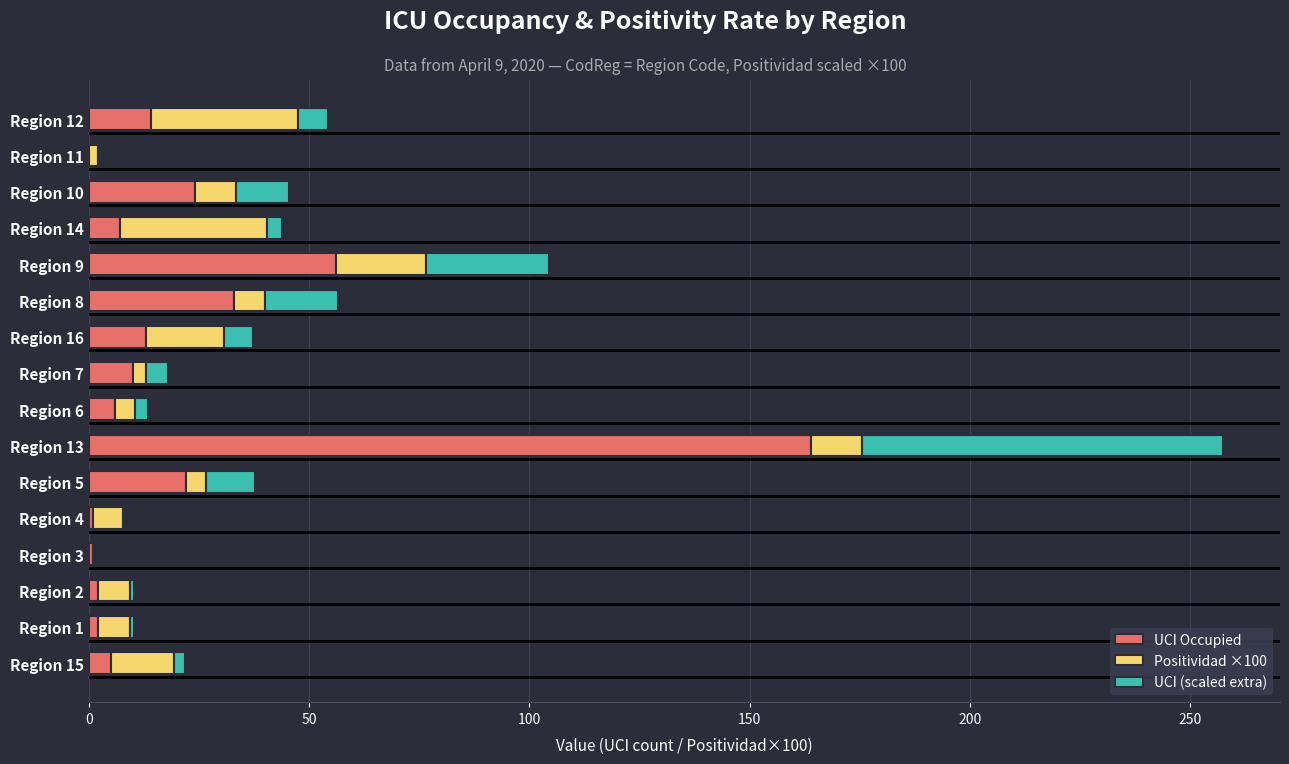

Is it true that UCI Occupied equals 57.6 at Region 8?

False